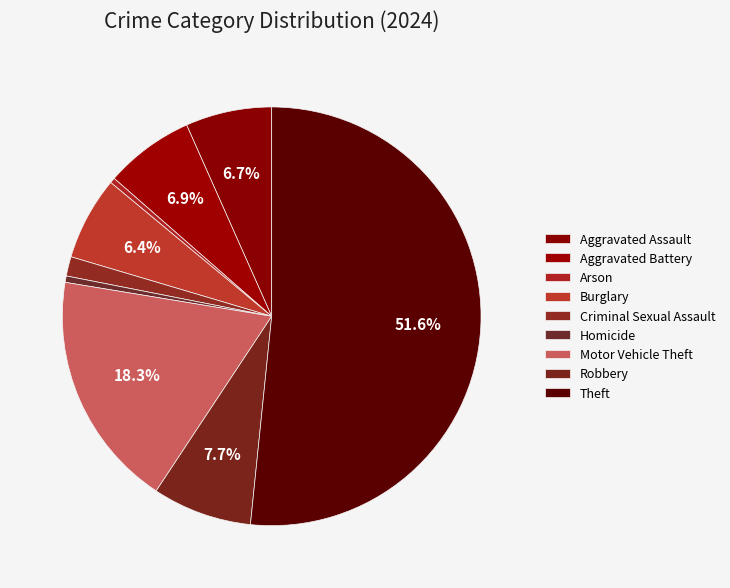

How many segments does this pie chart have?

9